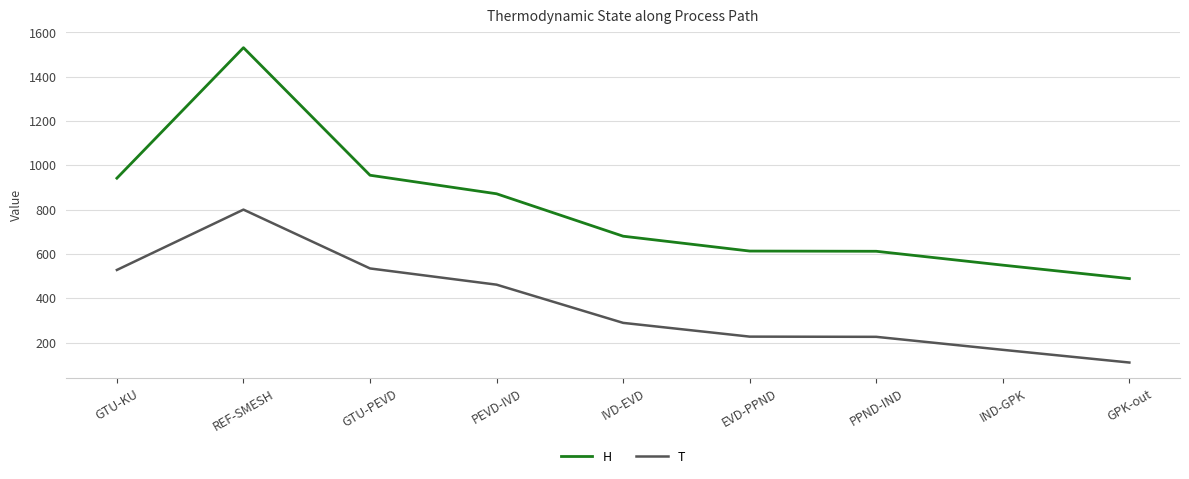

Which series has the largest total across all categories?

H